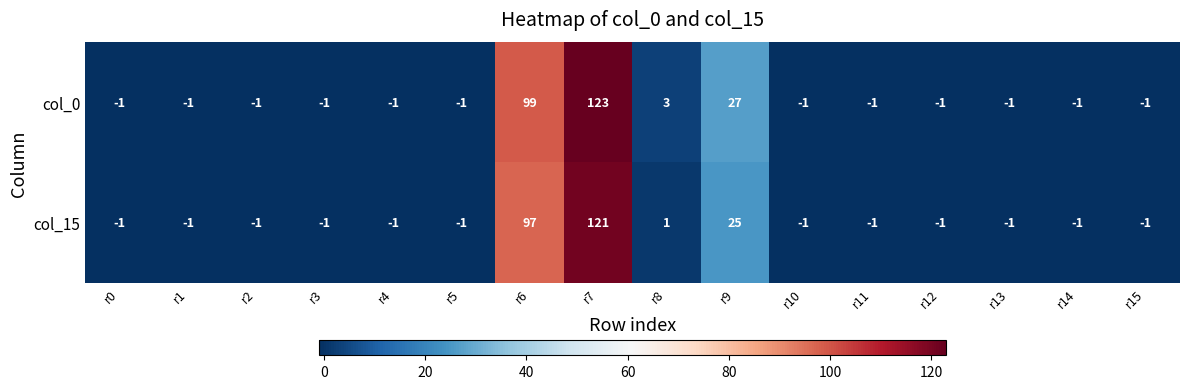

What is the sum of all col_0 values?

240